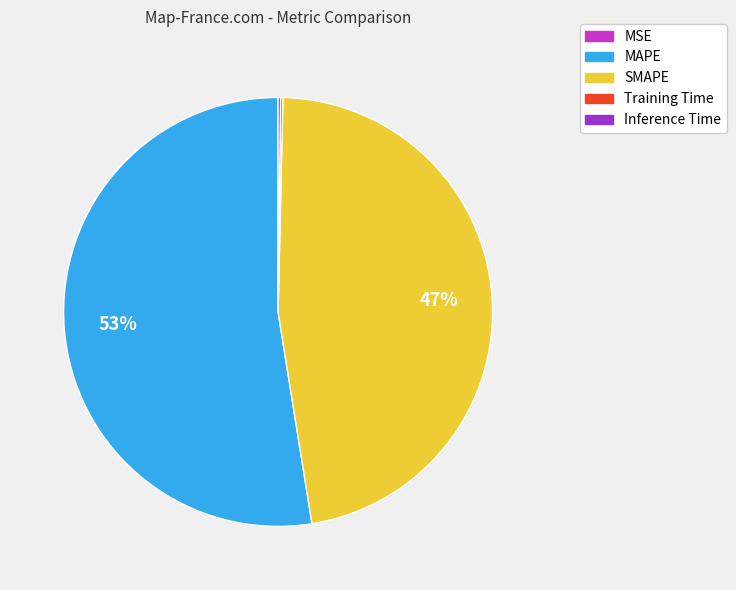

Which category has the biggest portion of the pie?

MAPE